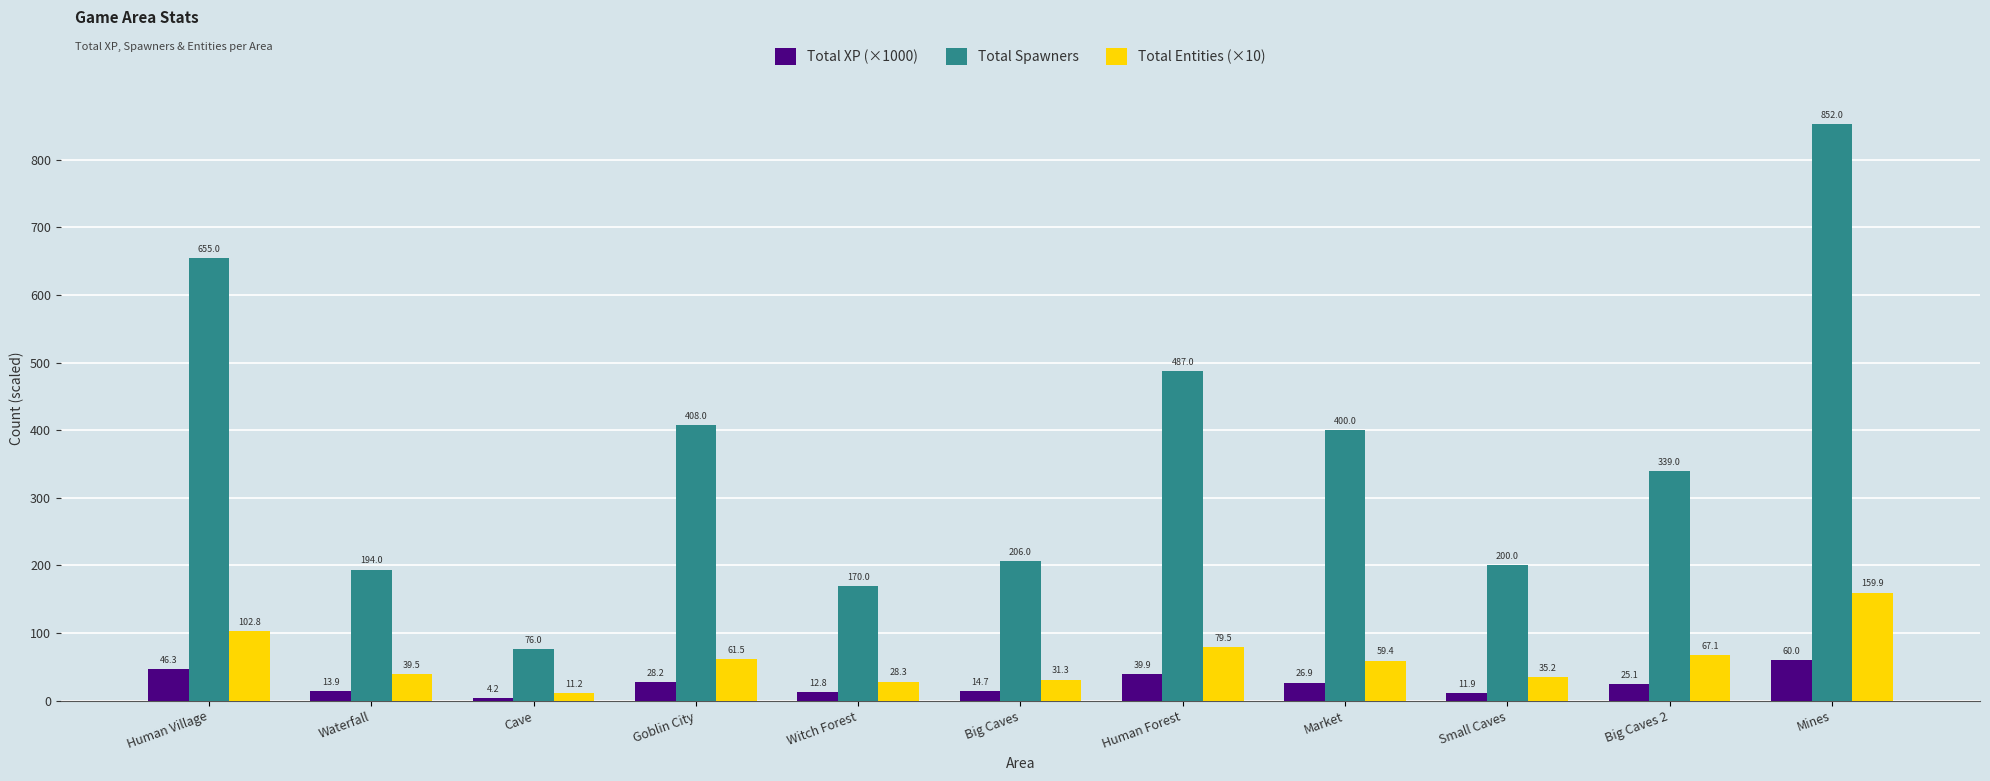

Rank the series at Big Caves 2 from highest to lowest value.

Total Spawners, Total Entities (×10), Total XP (×1000)